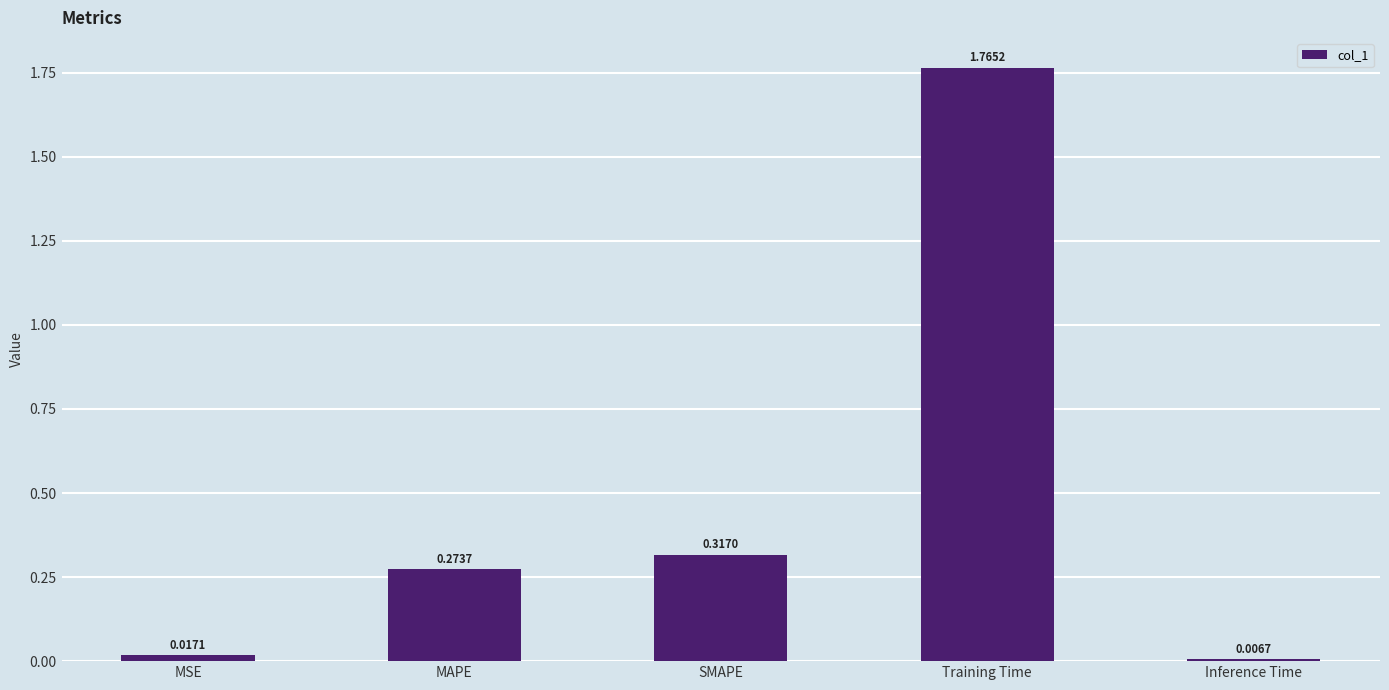

What is the change in value from MSE to Training Time?

+1.7